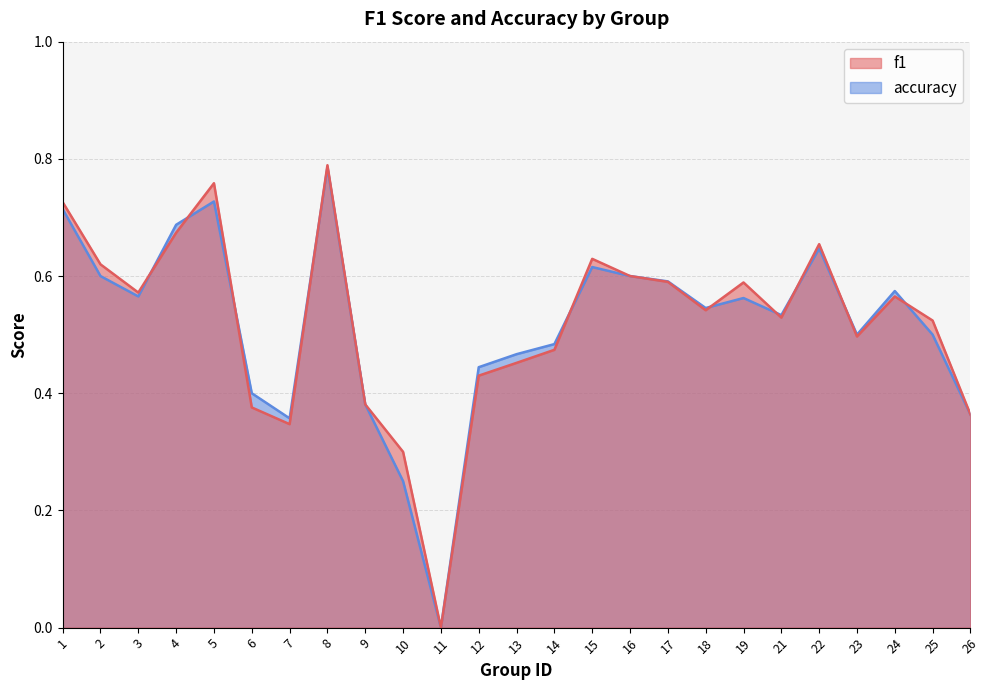

The value of f1 at 2 is 0.6. True or false?

True